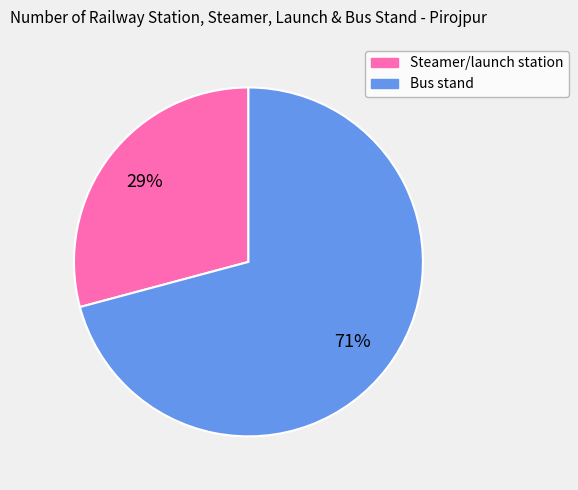

Rank the categories by value from highest to lowest.

Bus stand, Steamer/launch station